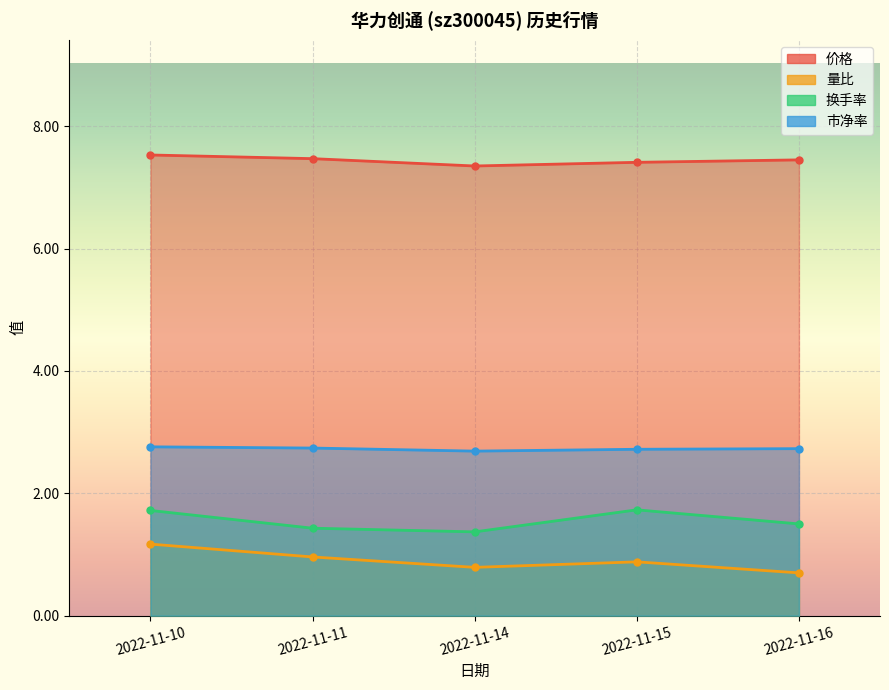

Where is the first local minimum for 价格?

2022-11-14